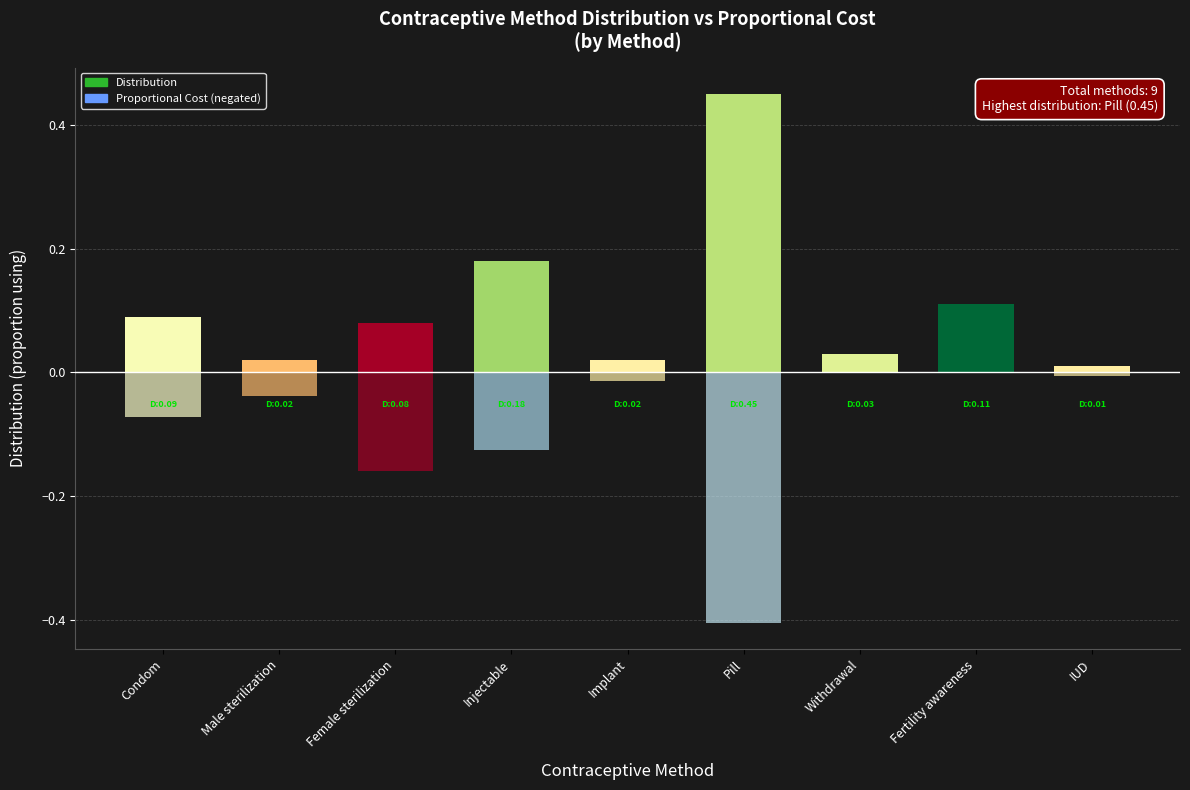

What are all the series names shown in the legend?

Distribution, Proportional Cost (negated)